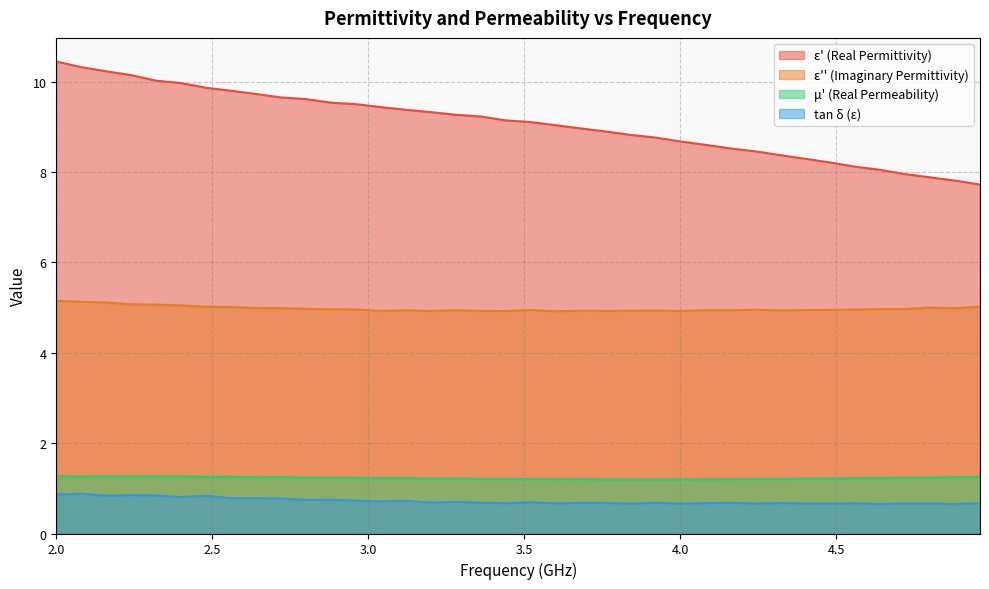

How many distinct data groups are displayed?

4